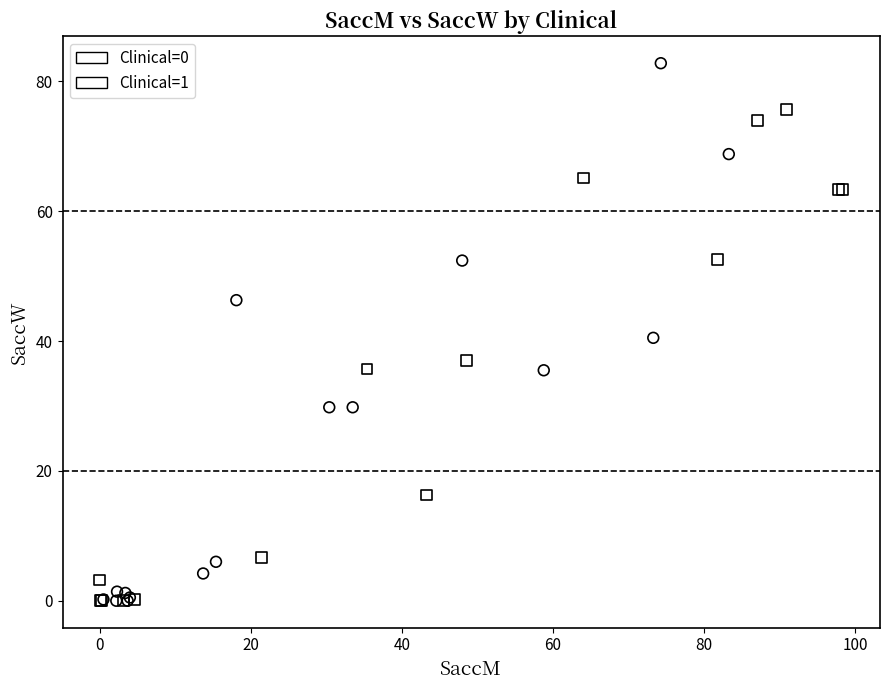

What are all the series names shown in the legend?

Clinical=0, Clinical=1